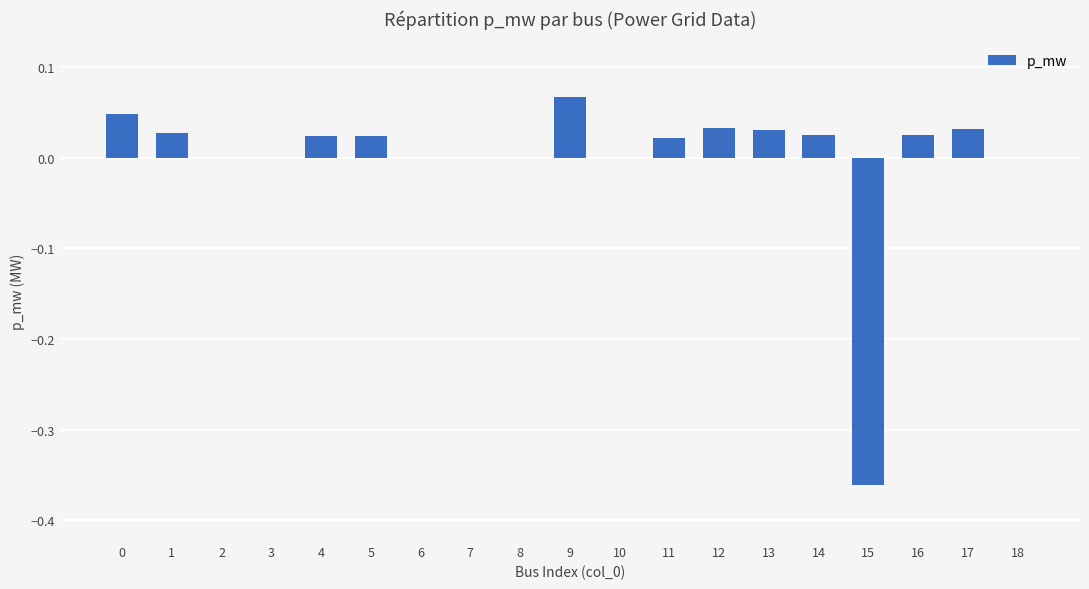

Which label corresponds to the largest value in the chart?

9